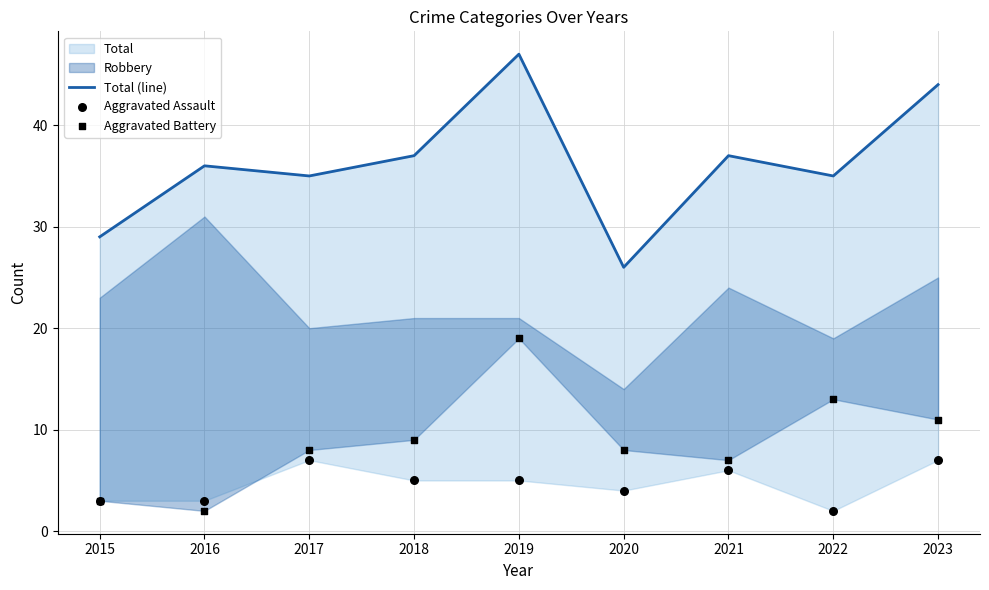

Which series has the largest total across all categories?

Total (line)